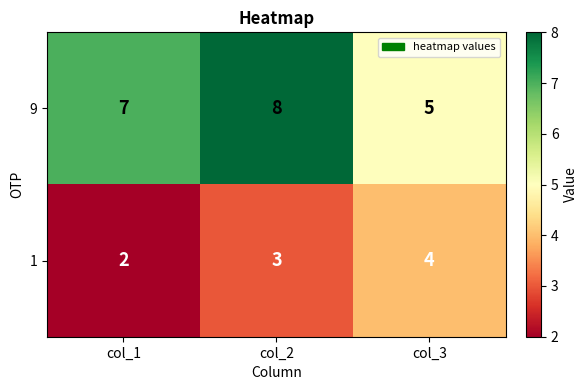

What is the greatest value displayed?

8